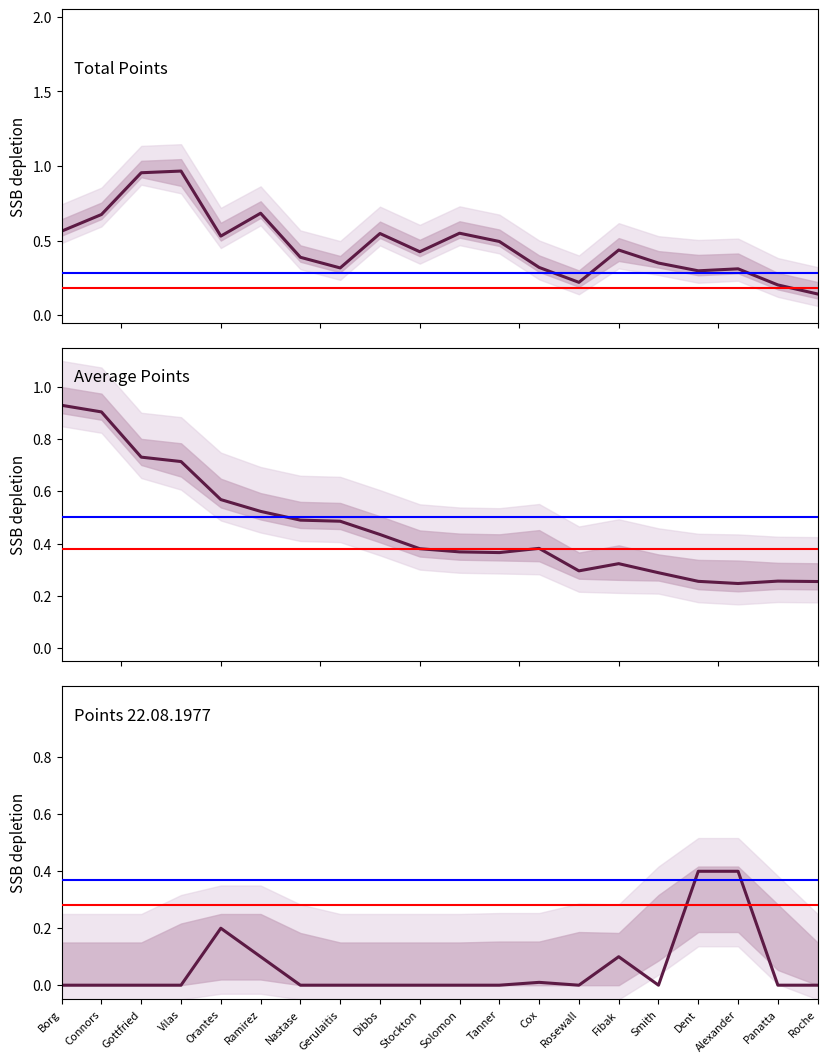

Where is the first local minimum for 15.08.1977 (norm)?

Orantes